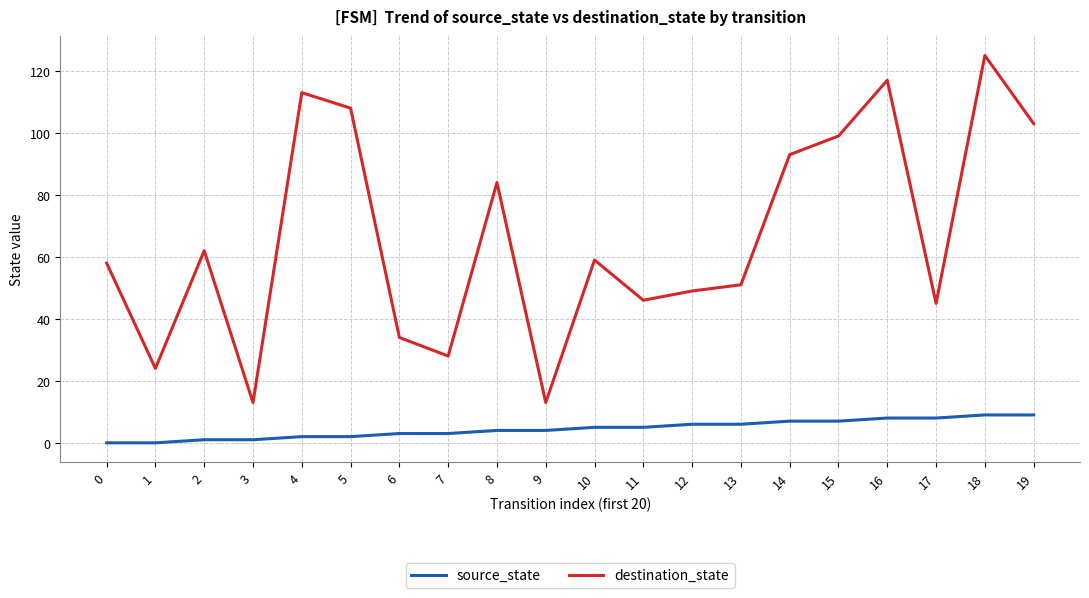

Reading left to right, transcribe all the data shown in this chart.

source_state: 0=0	1=0	2=1	3=1	4=2	5=2	6=3	7=3	8=4	9=4	10=5	11=5	12=6	13=6	14=7	15=7	16=8	17=8	18=9	19=9
destination_state: 0=58	1=24	2=62	3=13	4=113	5=108	6=34	7=28	8=84	9=13	10=59	11=46	12=49	13=51	14=93	15=99	16=117	17=45	18=125	19=103